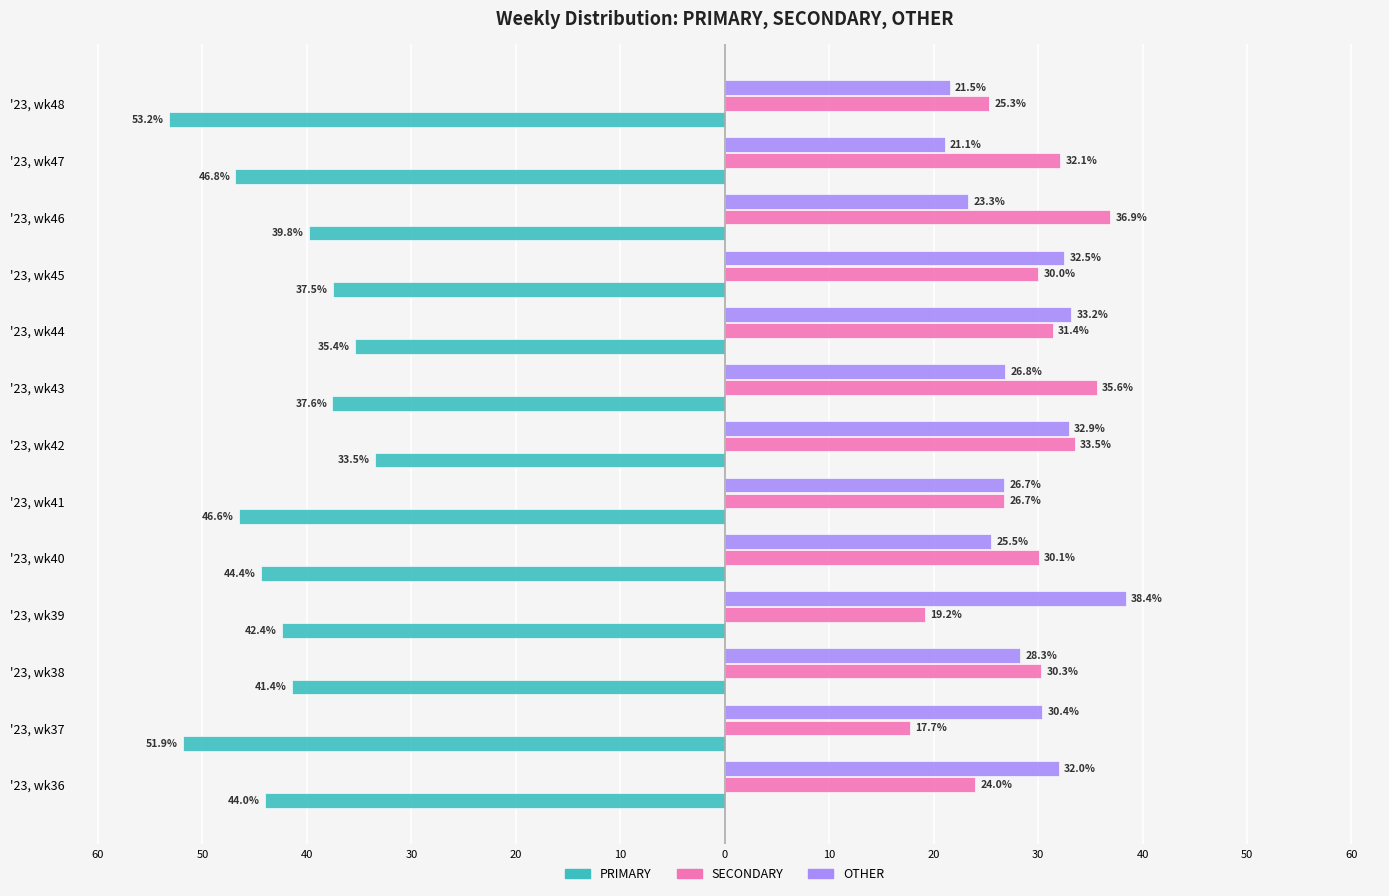

What are all the series names shown in the legend?

PRIMARY, SECONDARY, OTHER